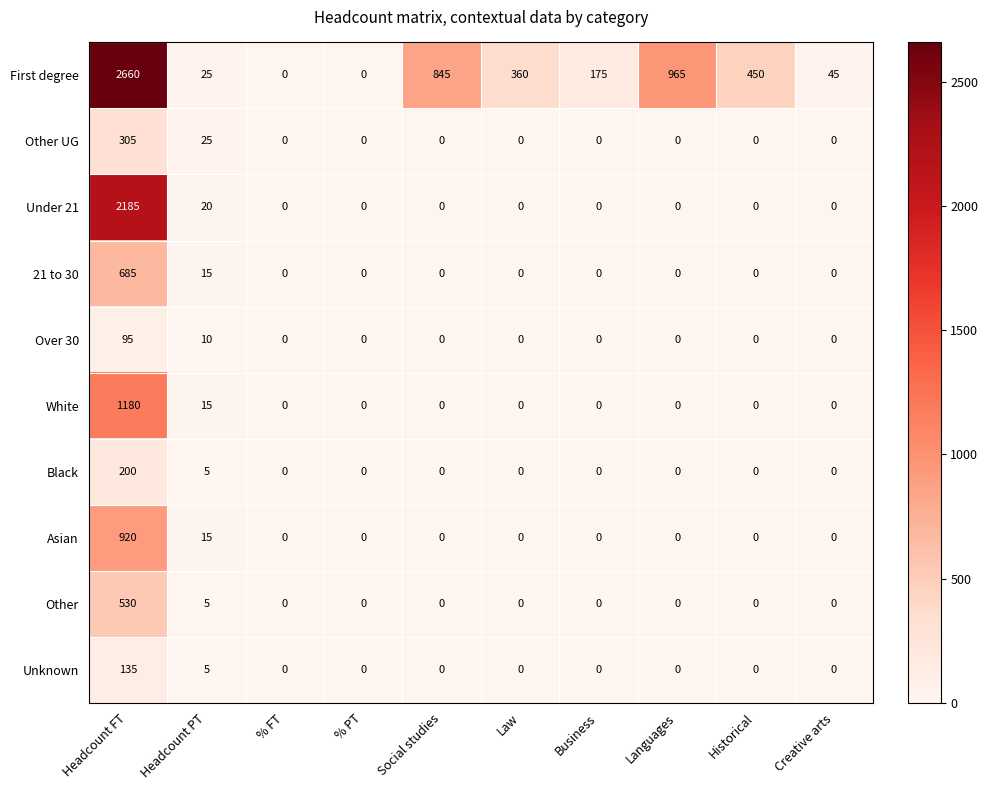

What is the spread (max minus min) of values at Headcount FT?

2565